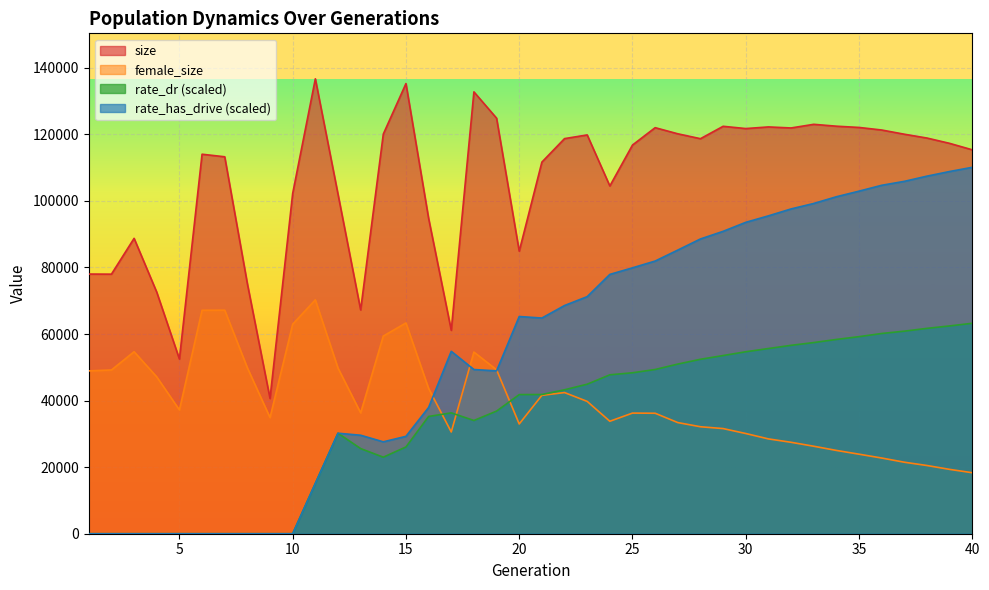

True or false: female_size and size cross at least once.

False